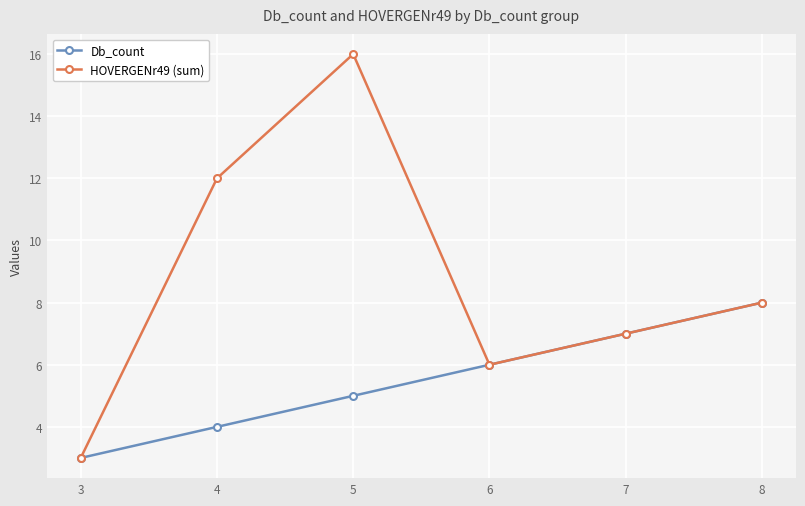

True or false: HOVERGENr49 (sum) has a value of 10 at 7.

False